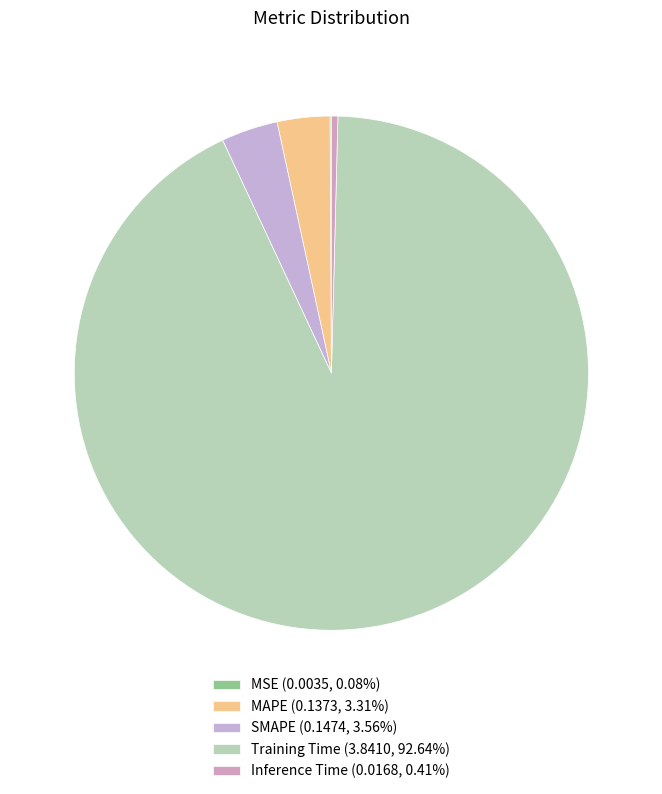

To the nearest percent, what is the average slice percentage?

20%